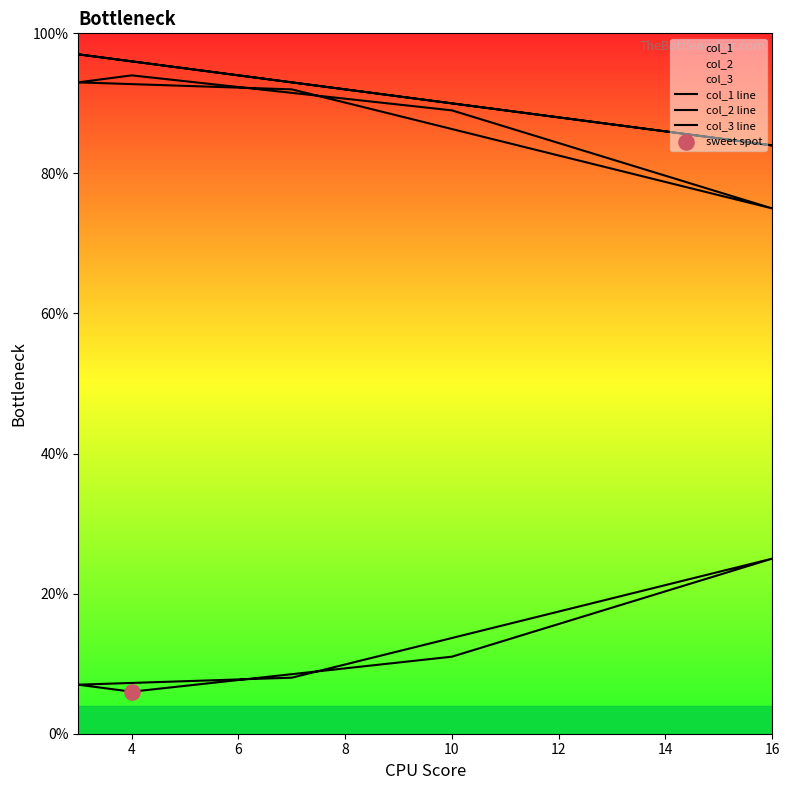

What are all the series names shown in the legend?

col_1 line, col_2 line, col_3 line